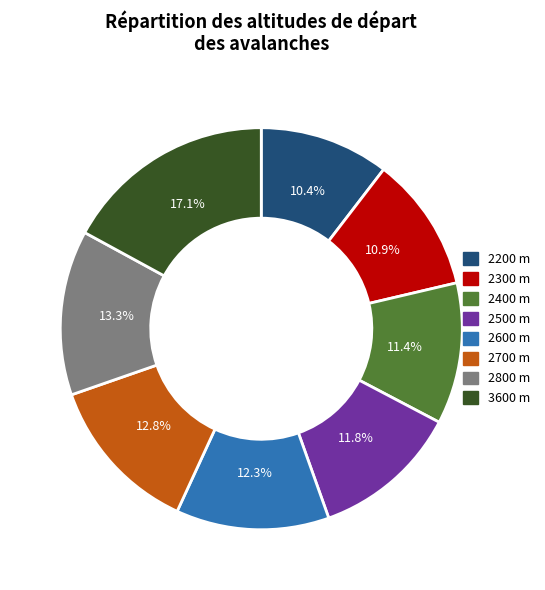

How many segments does this pie chart have?

8